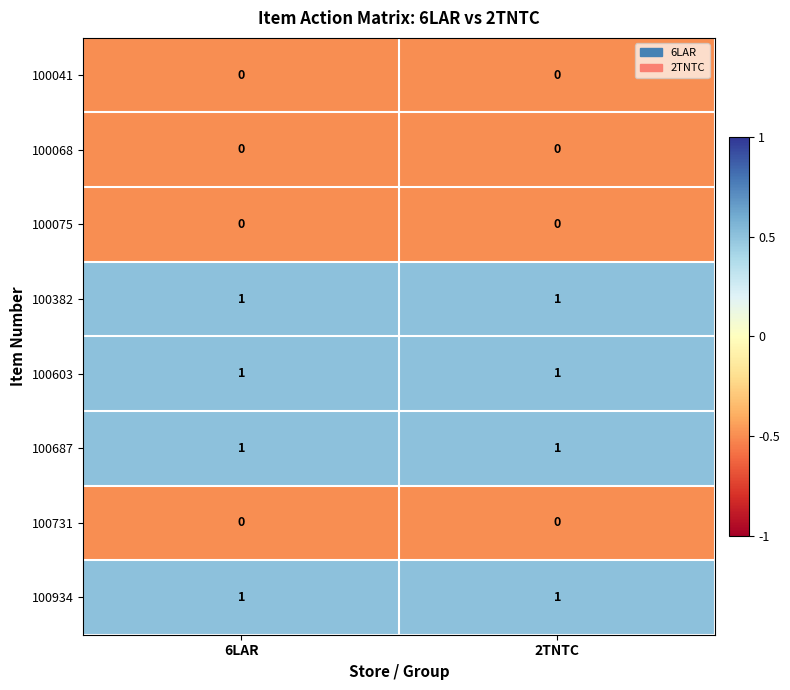

The 100934 series shows 1 at 6LAR. True or false?

True